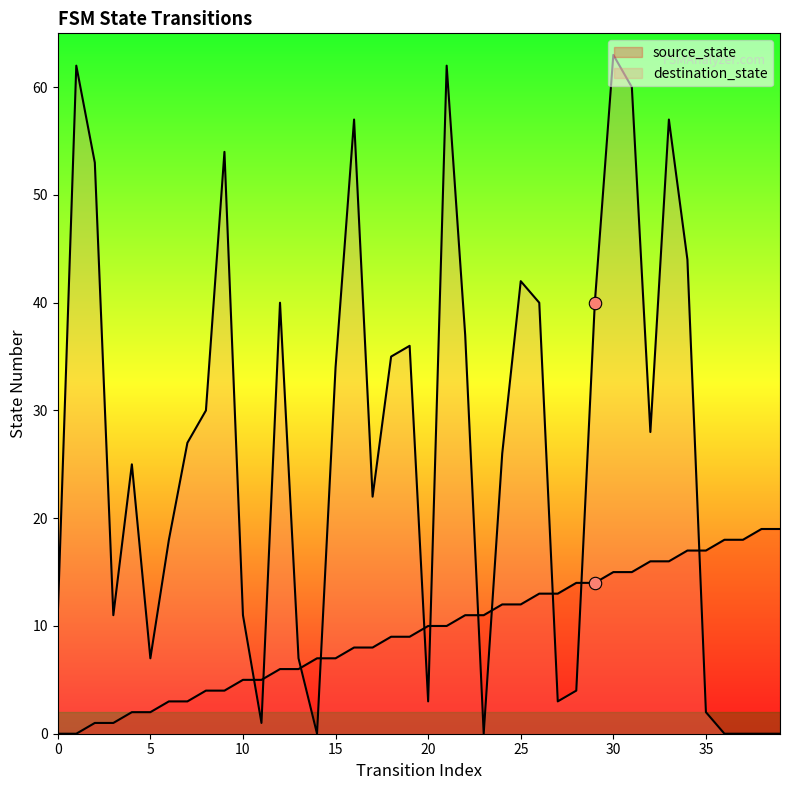

Is the value of destination_state at 5 greater than the value of source_state at 31?

No